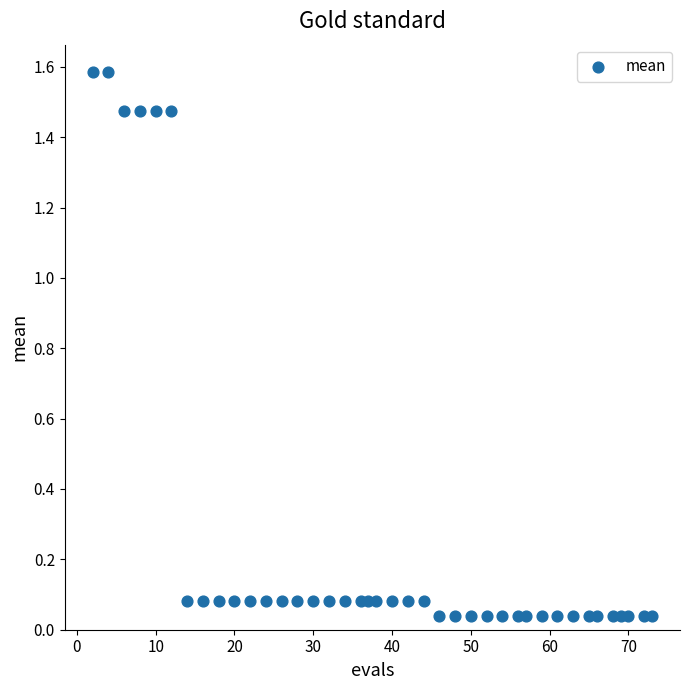

What is the range of X values (max minus min)?

71.0